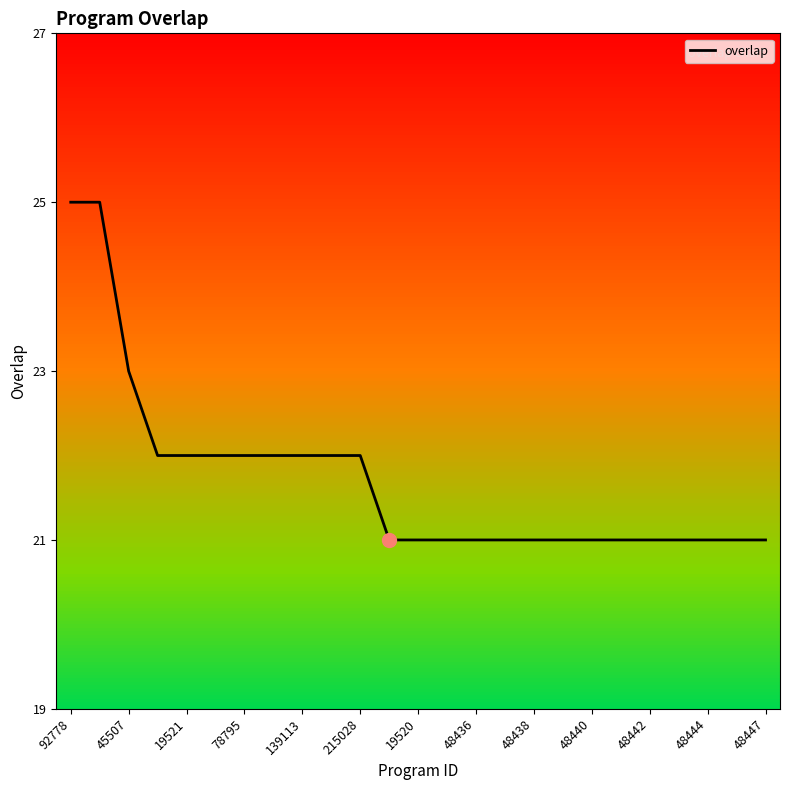

True or false: overlap has a value of 21 at 48438.

True